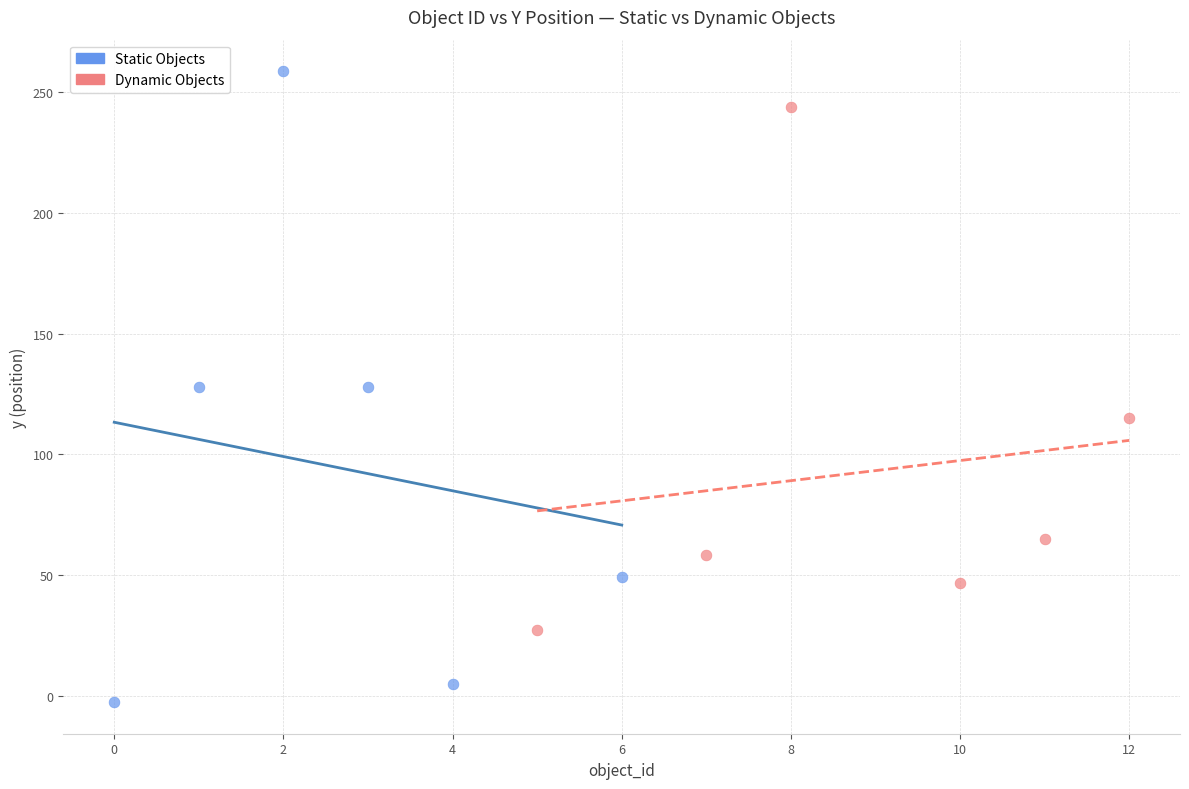

Which series reaches the minimum Y coordinate?

Static Objects